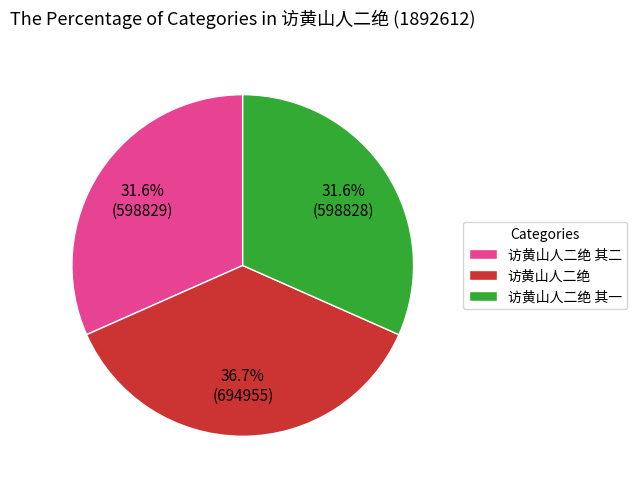

How many segments does this pie chart have?

3